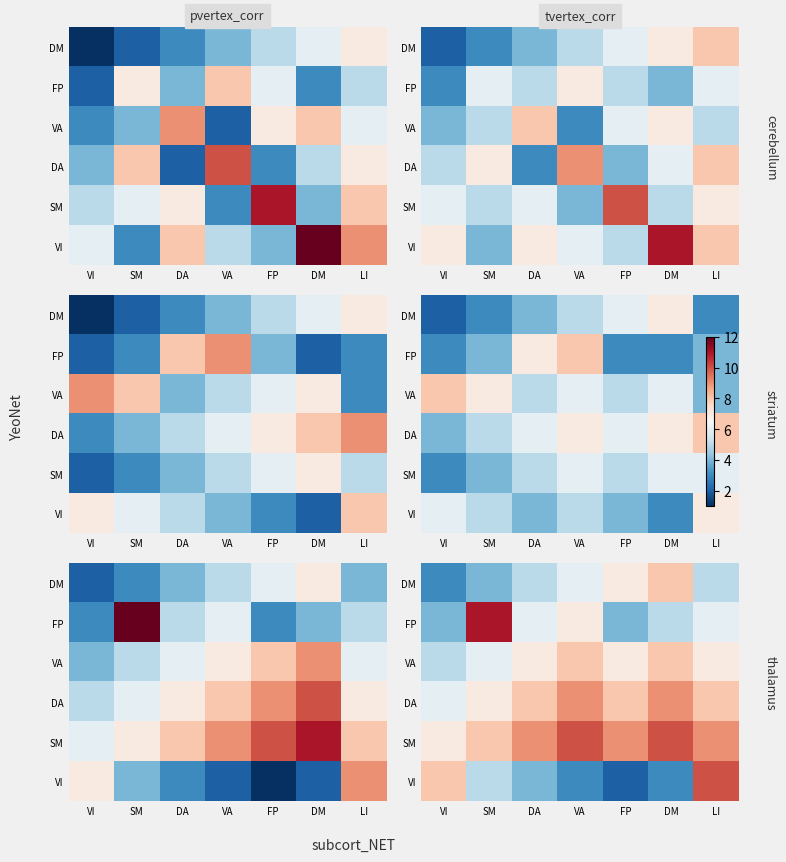

How many distinct data groups are displayed?

6